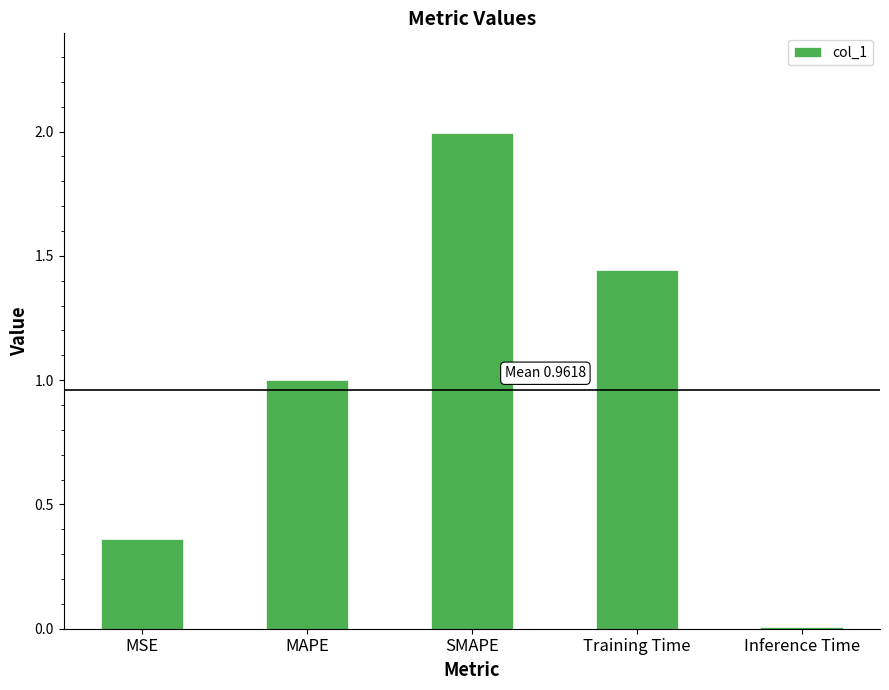

Rank the categories by value from highest to lowest.

SMAPE, Training Time, MAPE, MSE, Inference Time